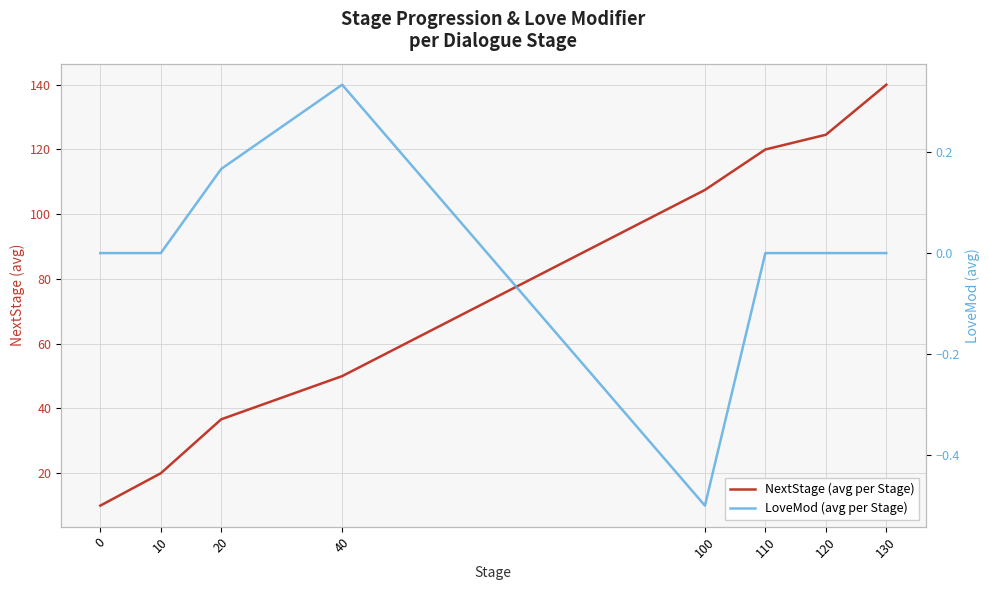

Which label corresponds to the smallest value in the chart?

100